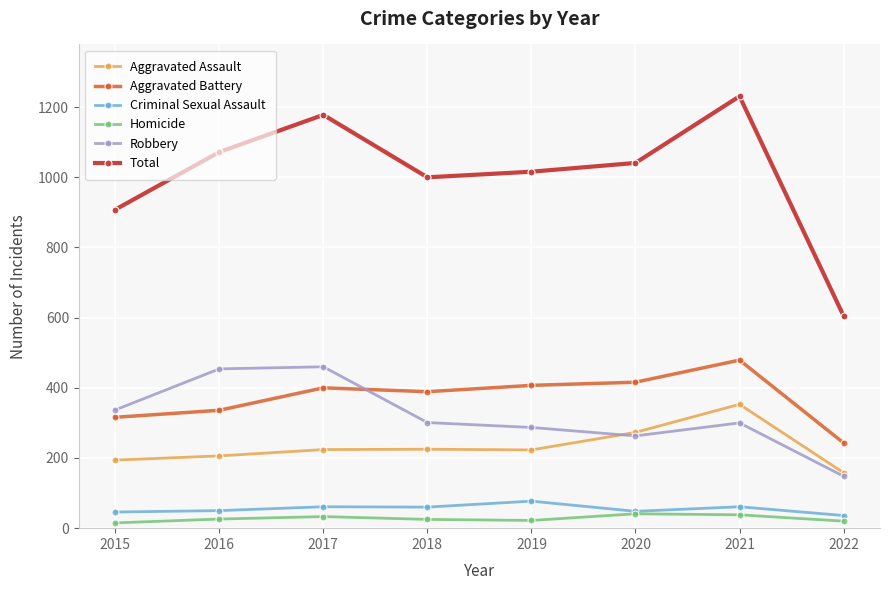

What is the sum of the Total values at 2018 and 2015?

1908